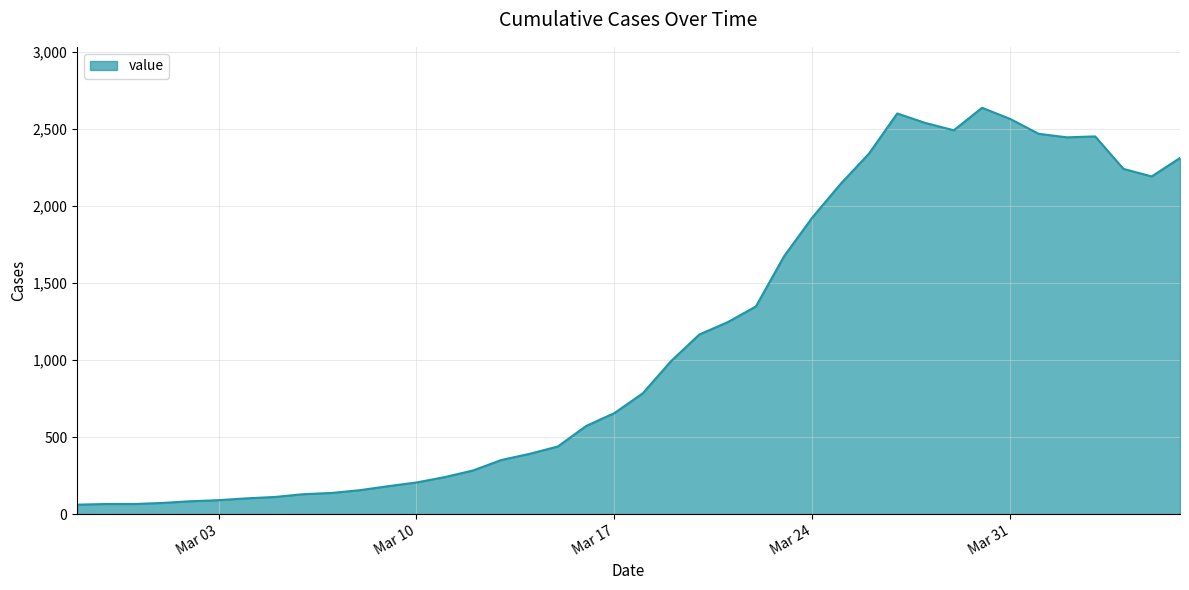

What is the difference between the maximum and minimum values?

2578